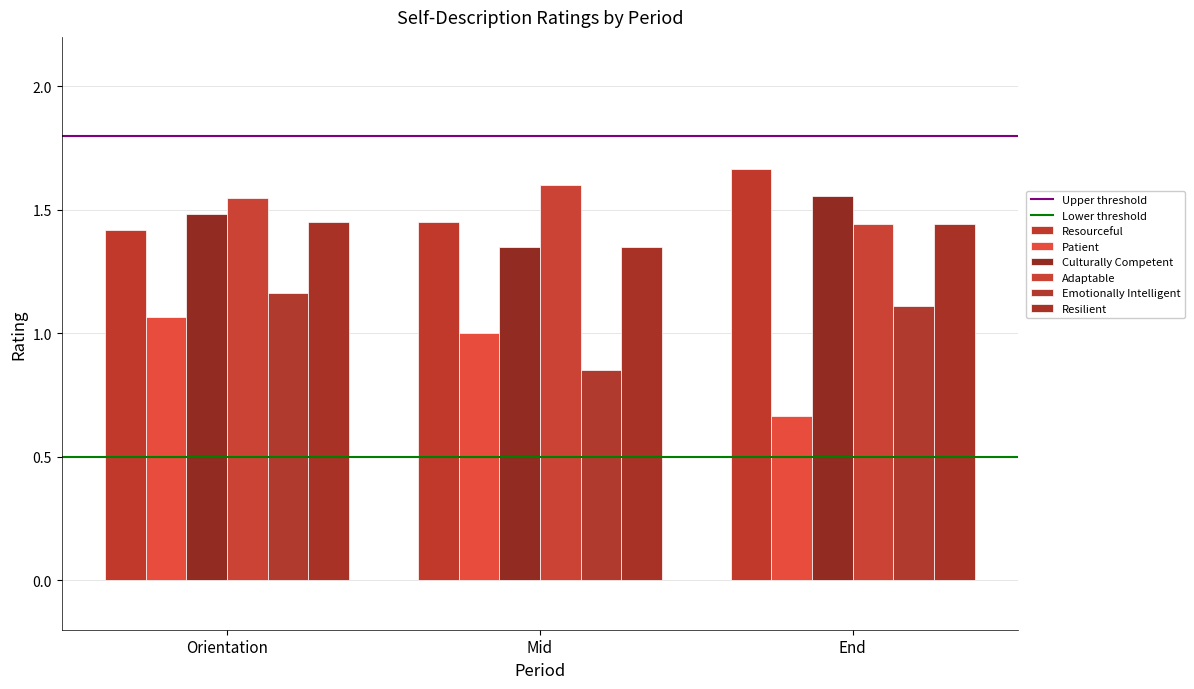

Does the chart contain stacked bars?

No